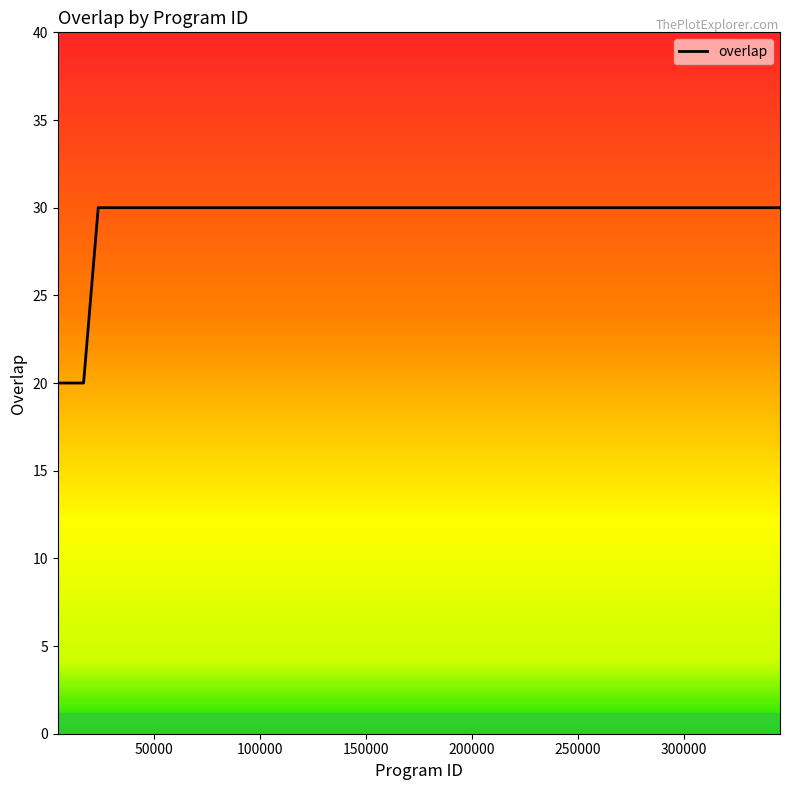

What is the minimum value shown in the chart?

20